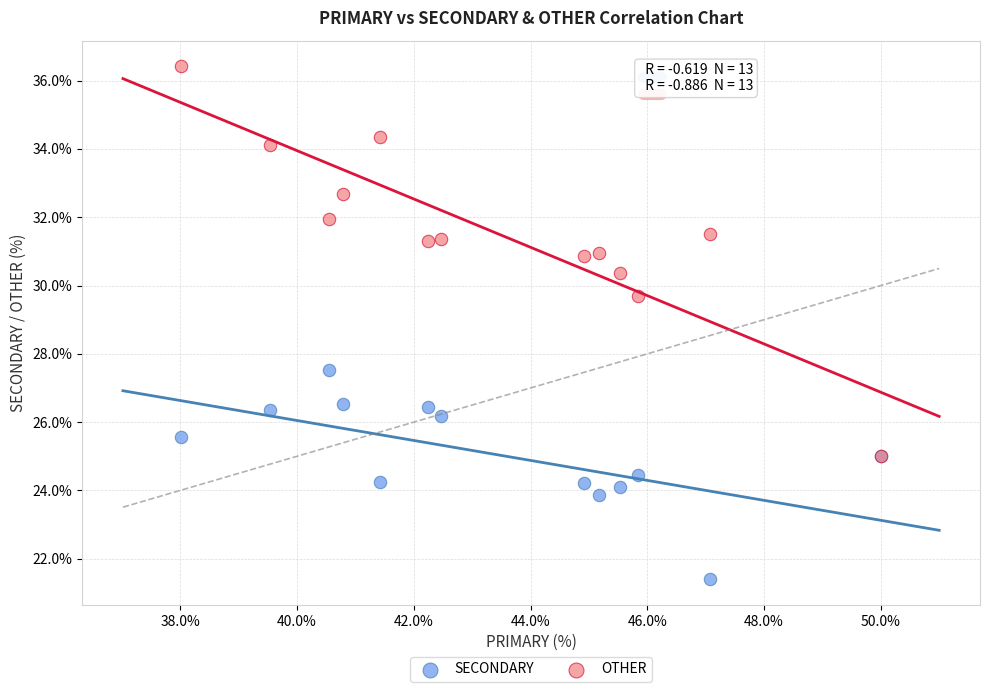

Which series reaches the maximum Y coordinate?

OTHER